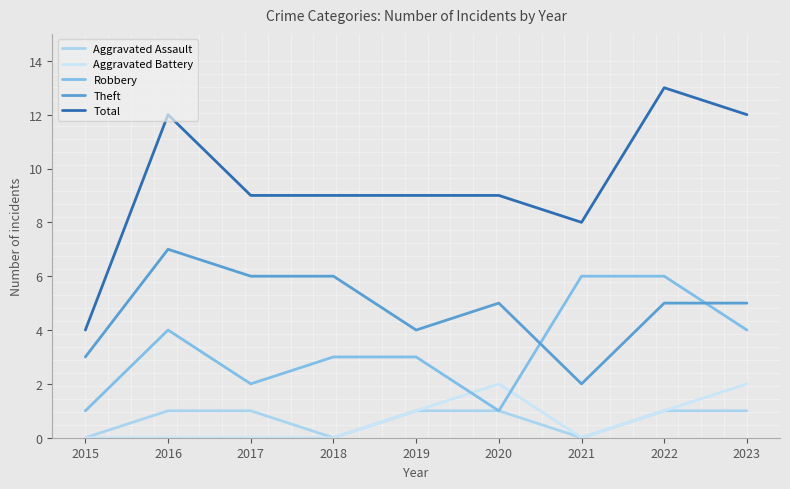

What are all the series names shown in the legend?

Aggravated Assault, Aggravated Battery, Robbery, Theft, Total